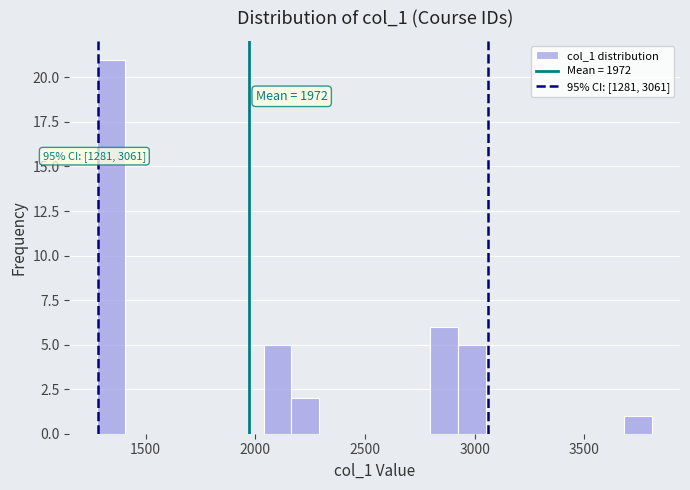

Read against the x-axis, roughly where is the centre of the tallest bar?

1350